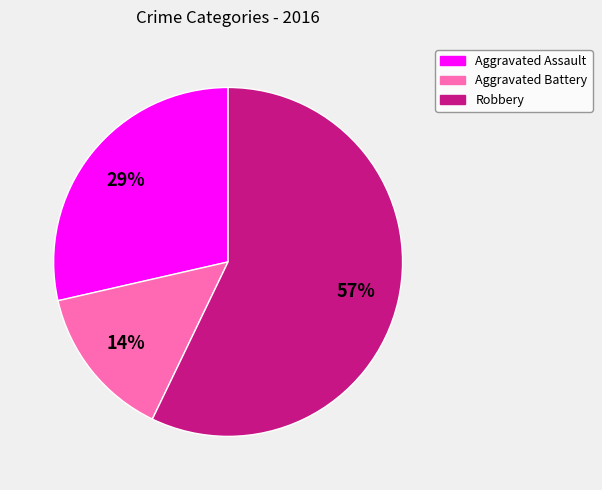

To the nearest percent, what is the average slice percentage?

33%